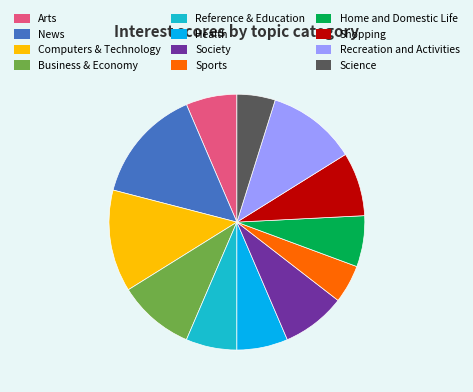

Is there any slice that represents more than half of the pie?

No